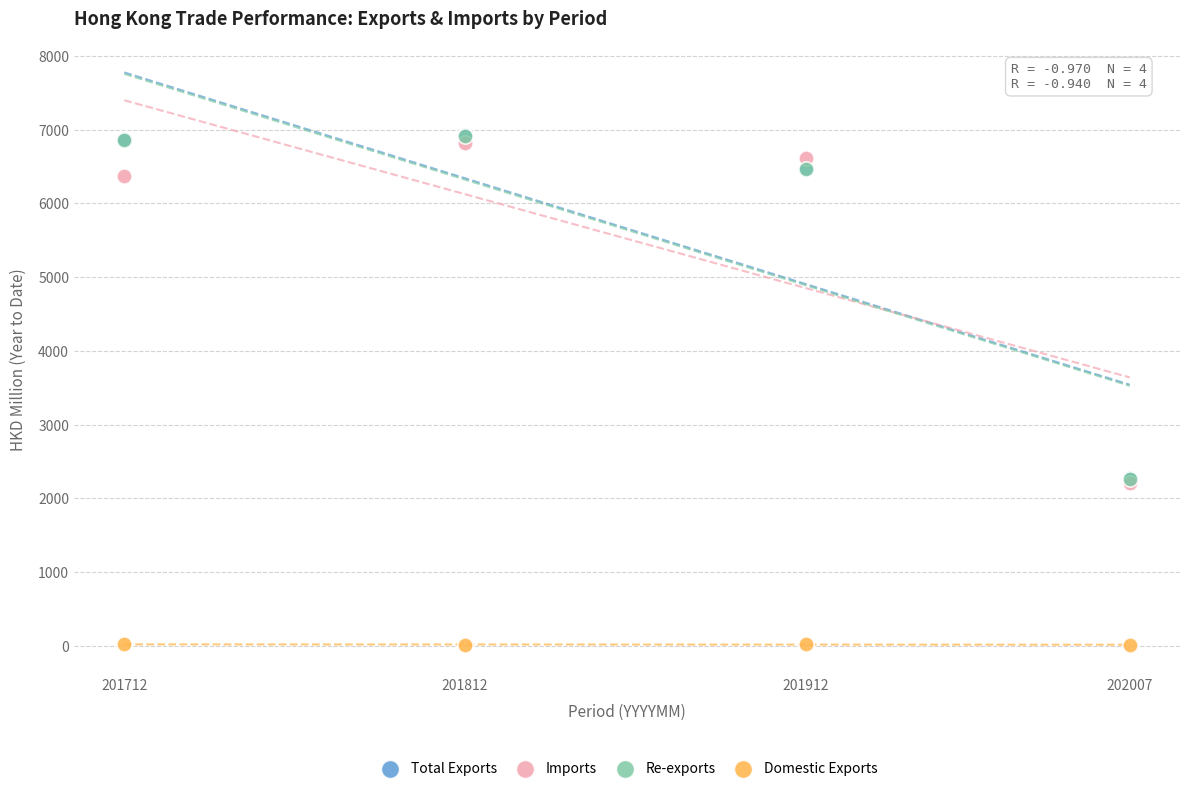

Which series reaches the minimum Y coordinate?

Domestic Exports